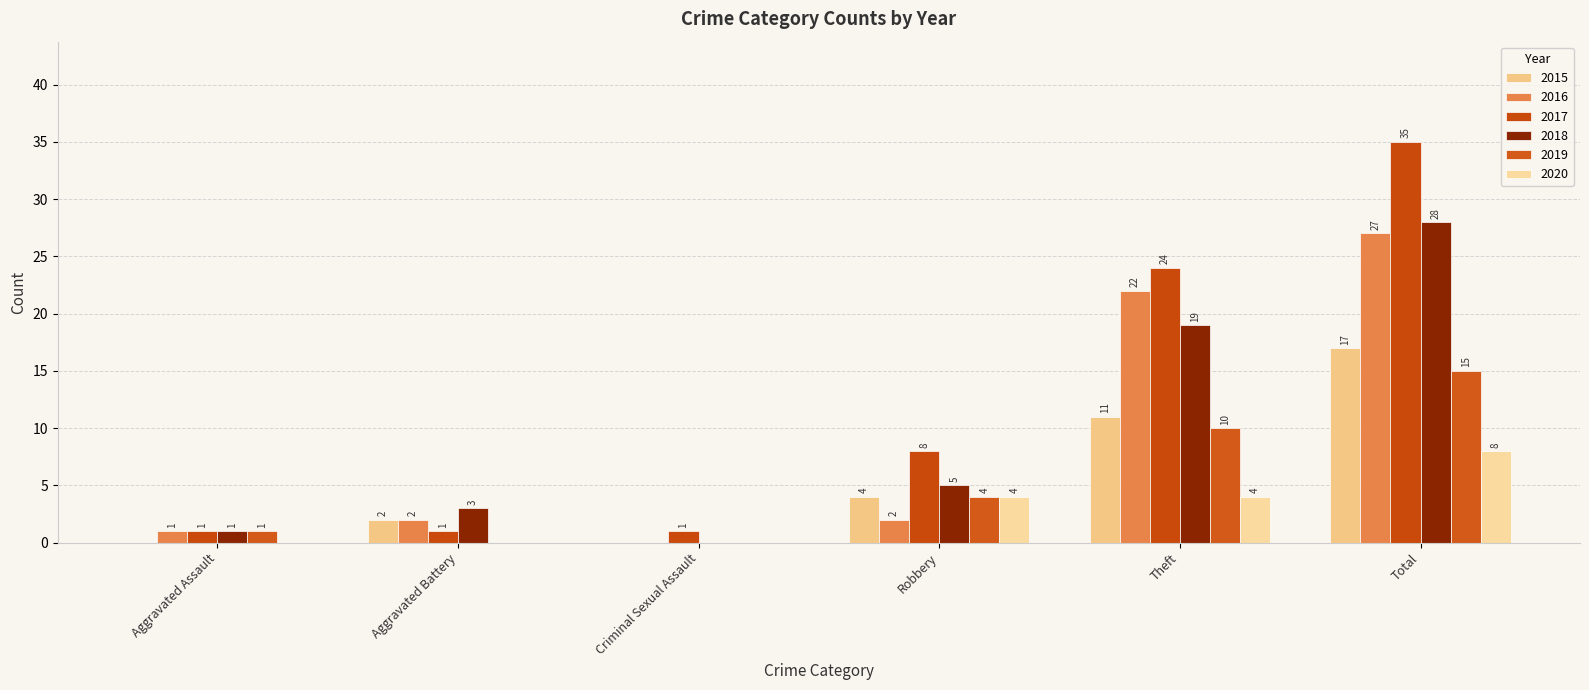

How many series are shown in this chart?

6